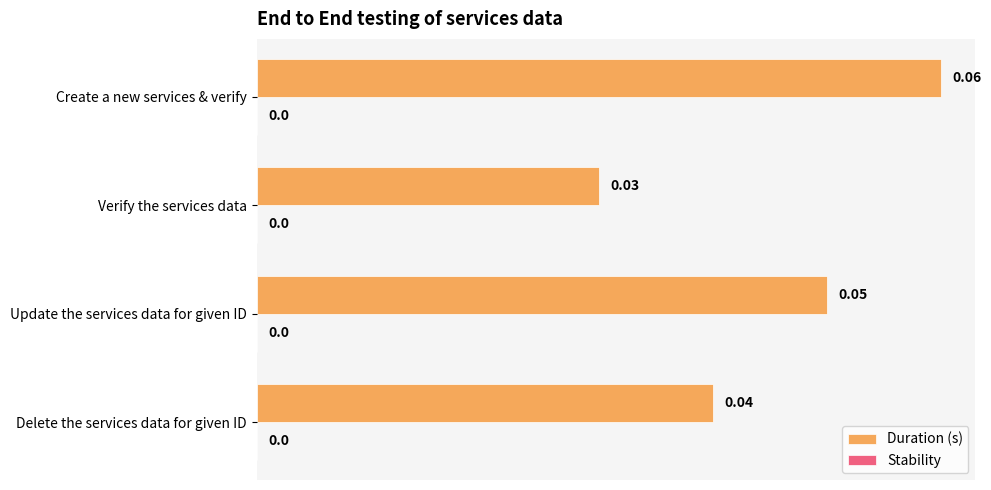

Which has a higher value, Update the services data for given ID or Verify the services data?

Update the services data for given ID